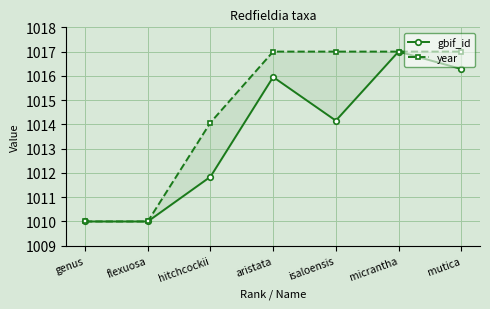

At which category does the chart reach its minimum across all series?

genus